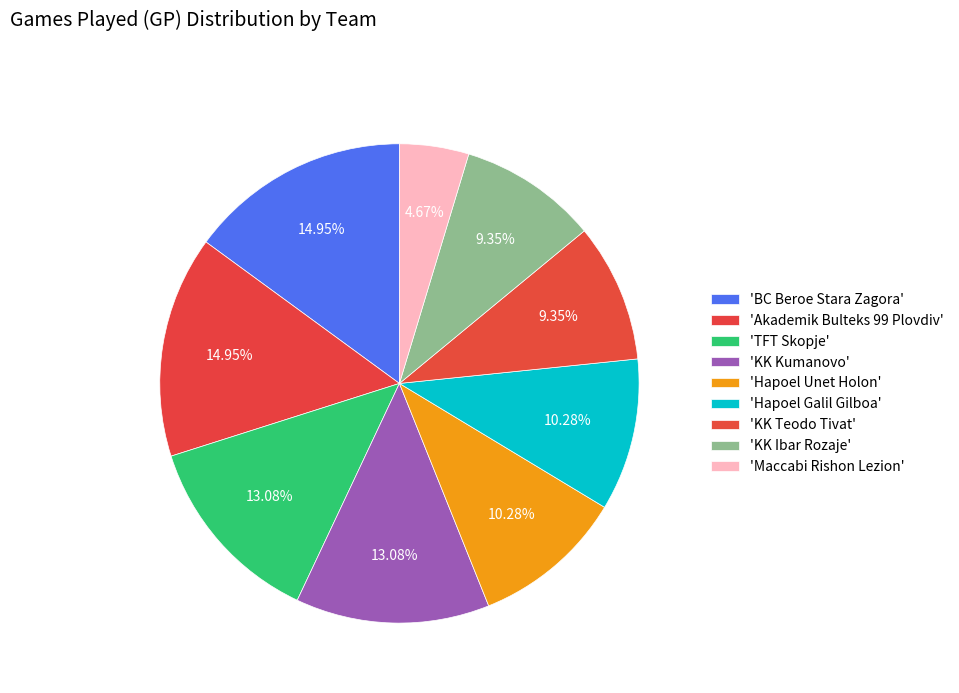

How many slices are in this pie chart?

9